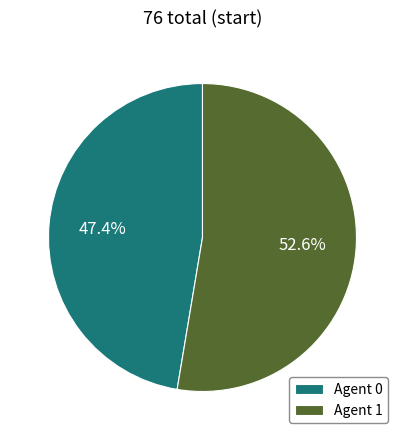

Which category has the smallest portion of the pie?

Agent 0